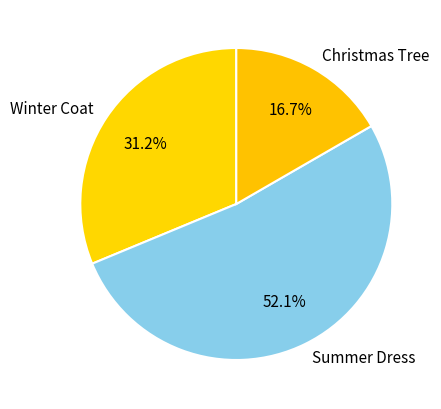

Is there any slice that represents more than half of the pie?

Yes